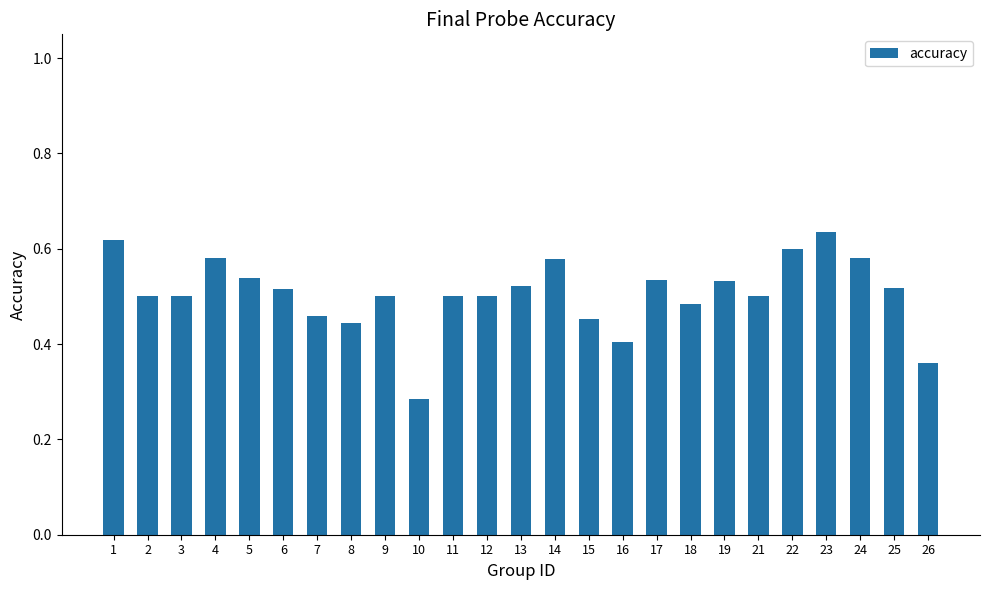

Where is the data nearest to the value 0?

10